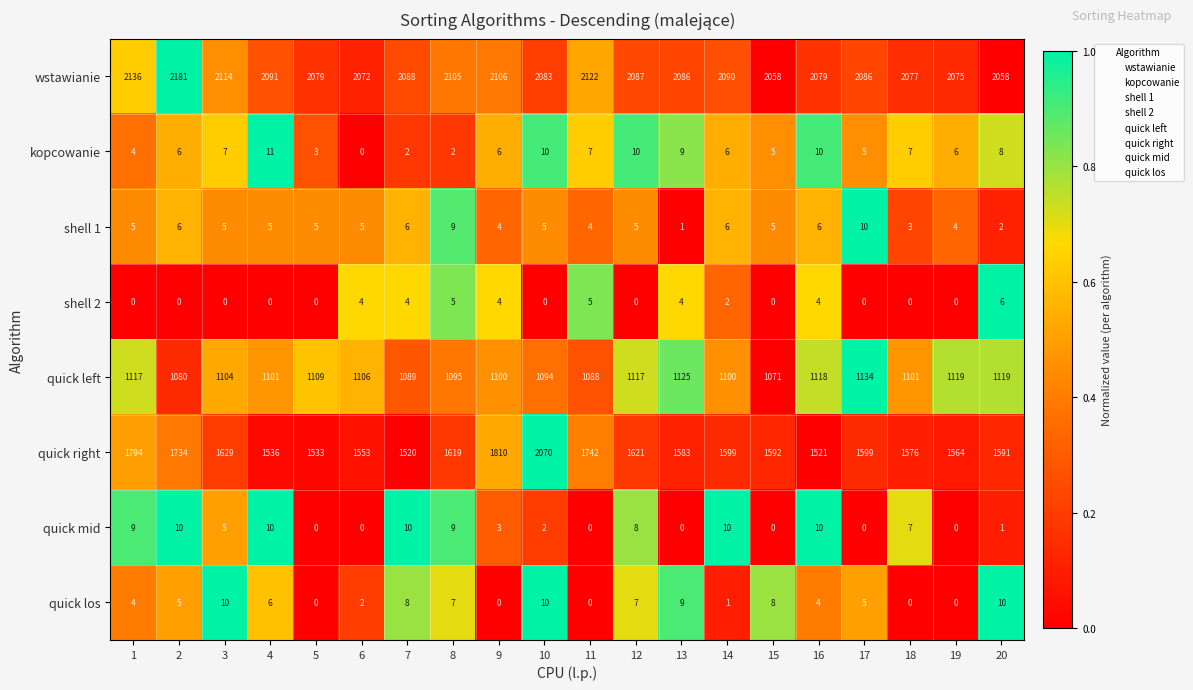

Where is quick mid nearest to the value 5?

3